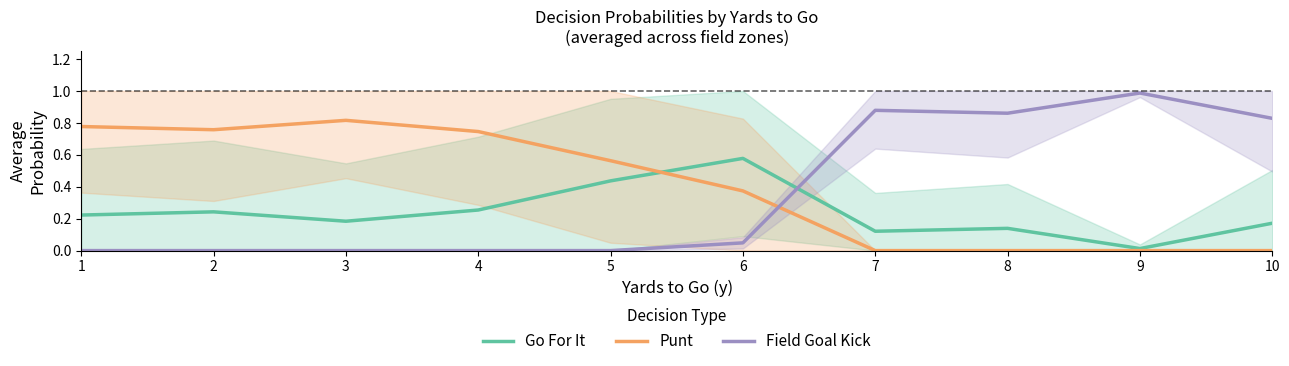

Is it true that Go For It equals 0.1 at 3?

False